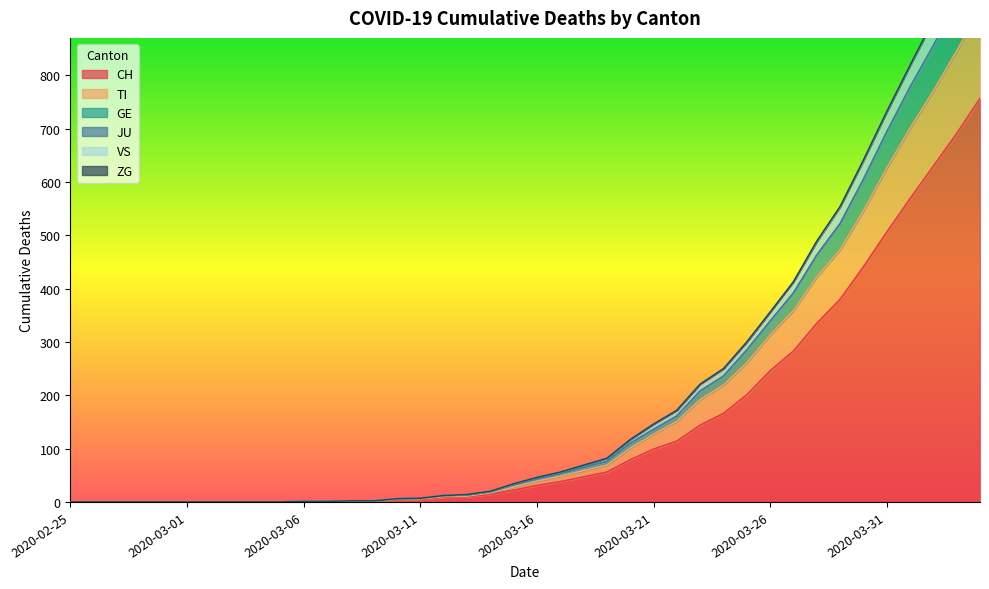

How many values in the CH series are below 31?

20